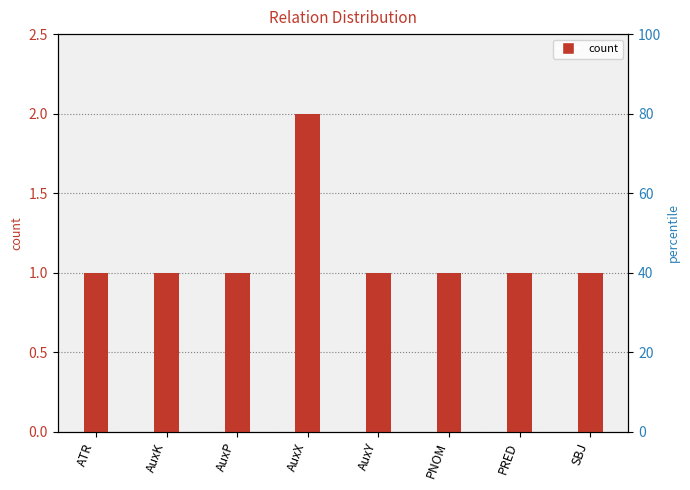

List the labels in order of value, smallest first.

ATR, AuxK, AuxP, AuxY, PNOM, PRED, SBJ, AuxX